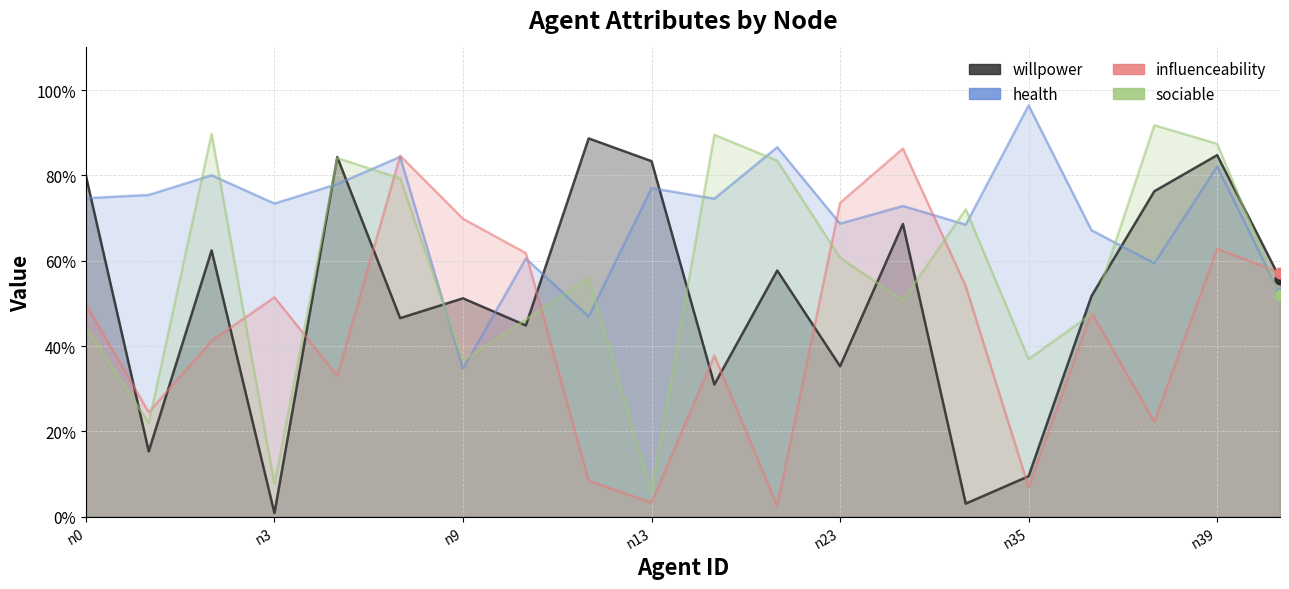

What is the total value across all series at n15?

2.3